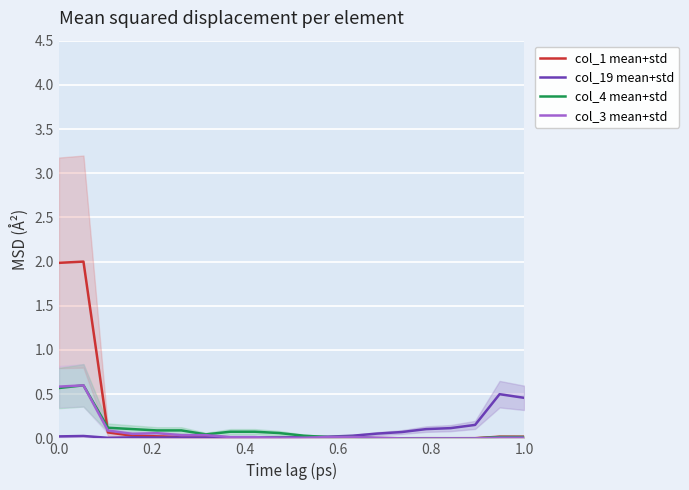

Rank the series by their maximum value, from highest to lowest.

col_1 mean+std, col_4 mean+std, col_3 mean+std, col_19 mean+std